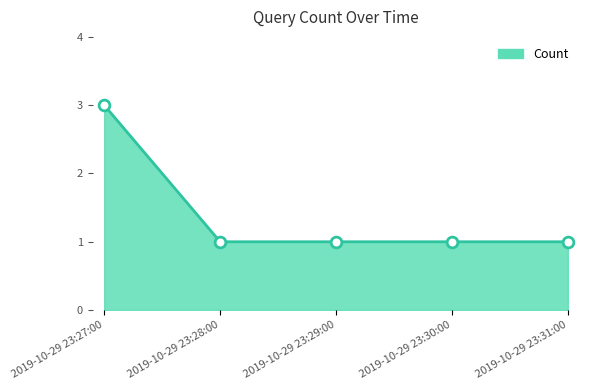

Approximately how many times larger is the value at 2019-10-29 23:27:00 compared to 2019-10-29 23:28:00?

3.0